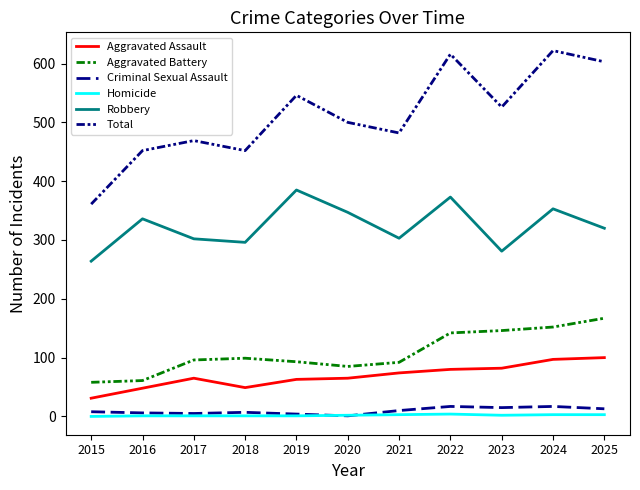

Which series has the largest total across all categories?

Total